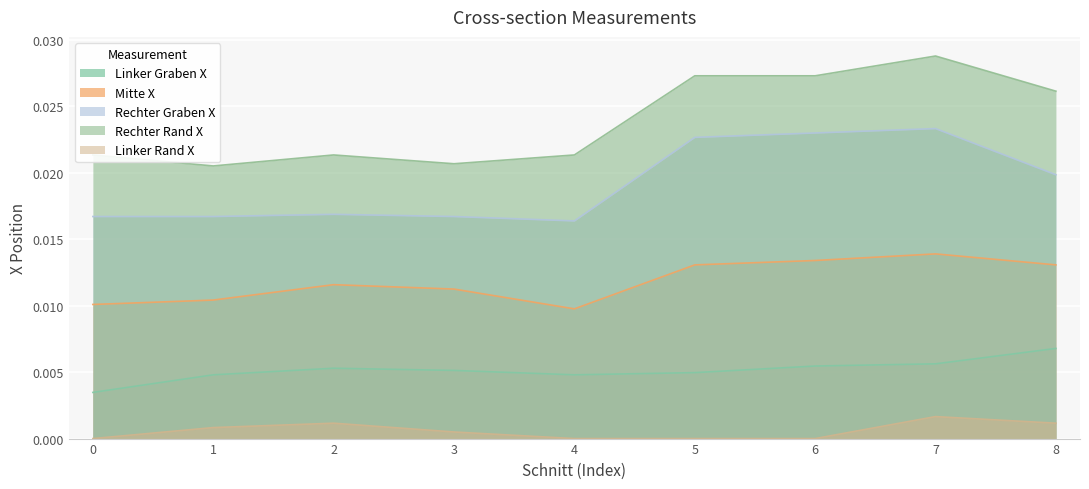

How many interior local peaks does the Linker Graben X series have?

1